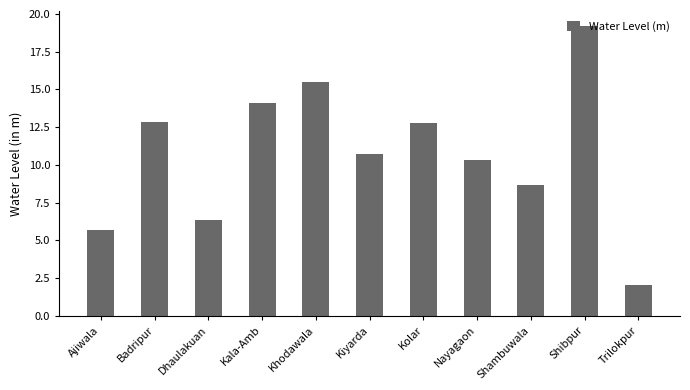

Is it true that the value at Dhaulakuan is 10.1?

False